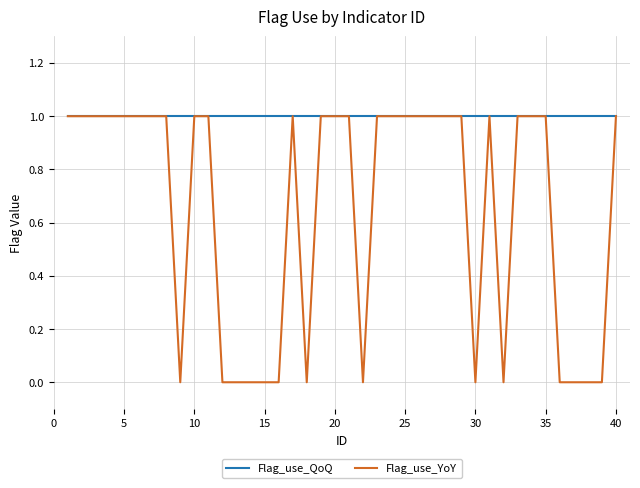

Rank the series by their average value, from lowest to highest.

Flag_use_YoY, Flag_use_QoQ